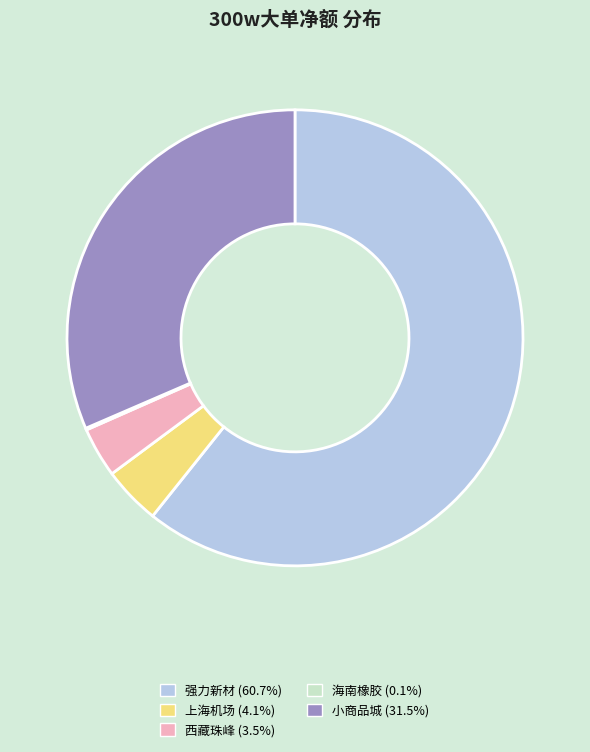

Is there any slice that represents more than half of the pie?

Yes